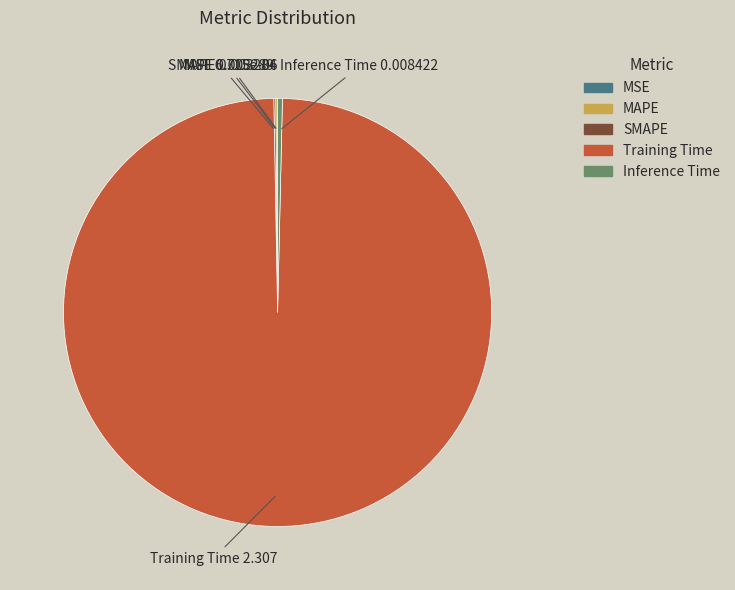

True or false: Training Time accounts for 99% of the total.

True